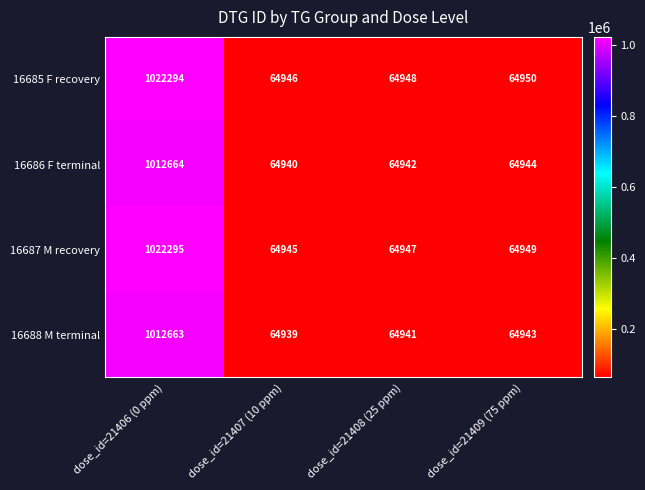

True or false: 16687 M recovery has a value of 64947 at dose_id=21408 (25 ppm).

True